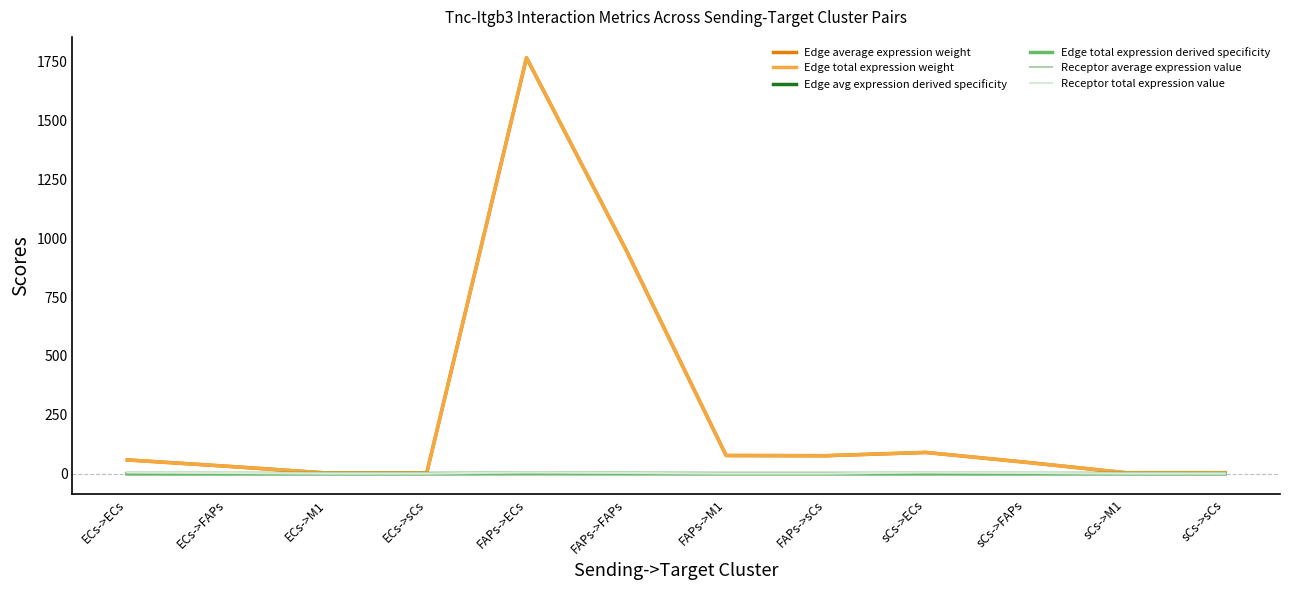

What is the label of the 10th point from the right?

ECs->M1